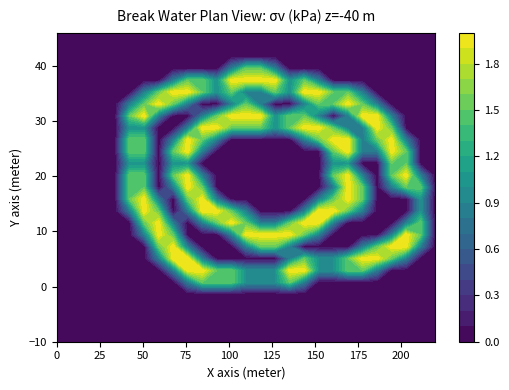

How many data points does each series have?

27